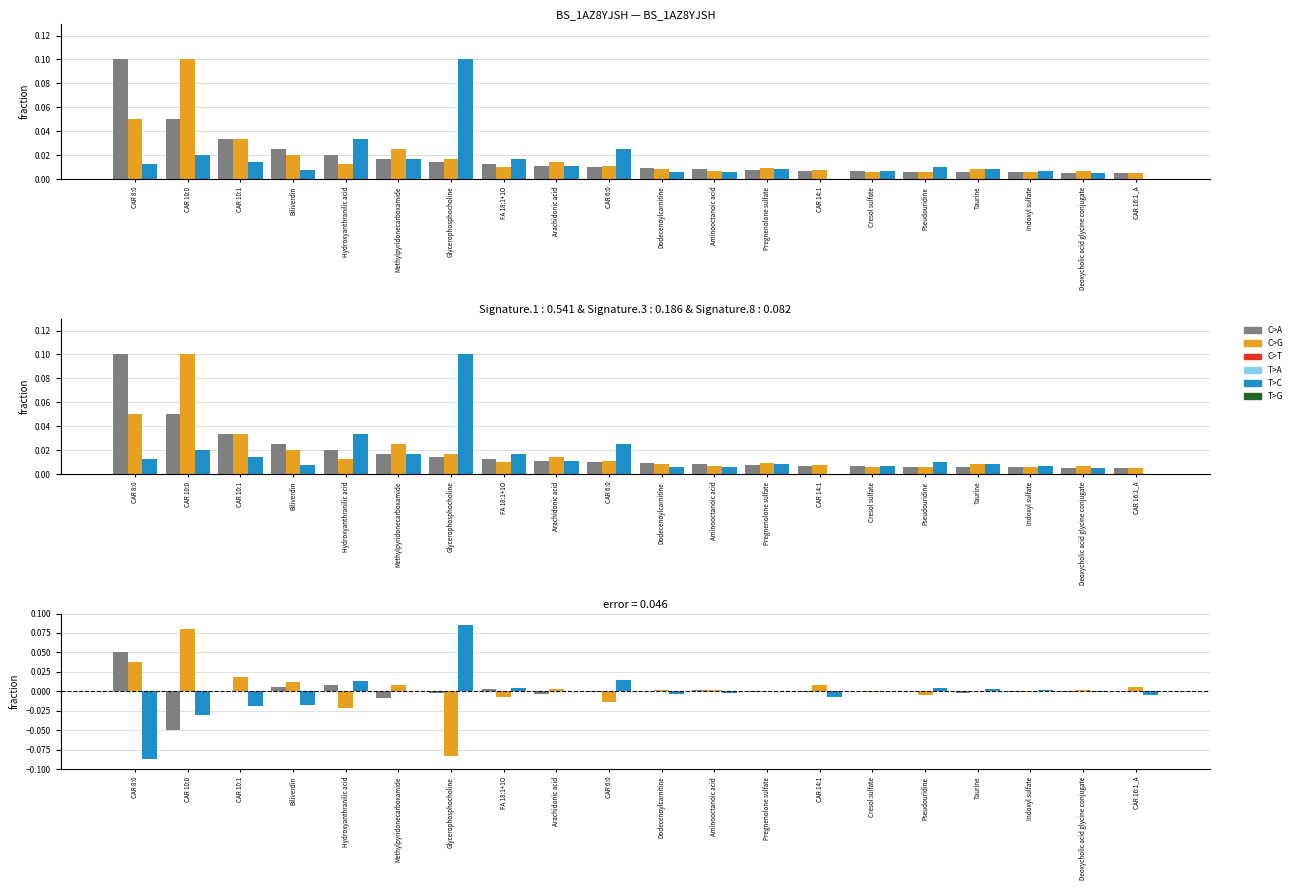

Between Methylpyridonecarboxamide and Cresol sulfate, which is larger?

Cresol sulfate